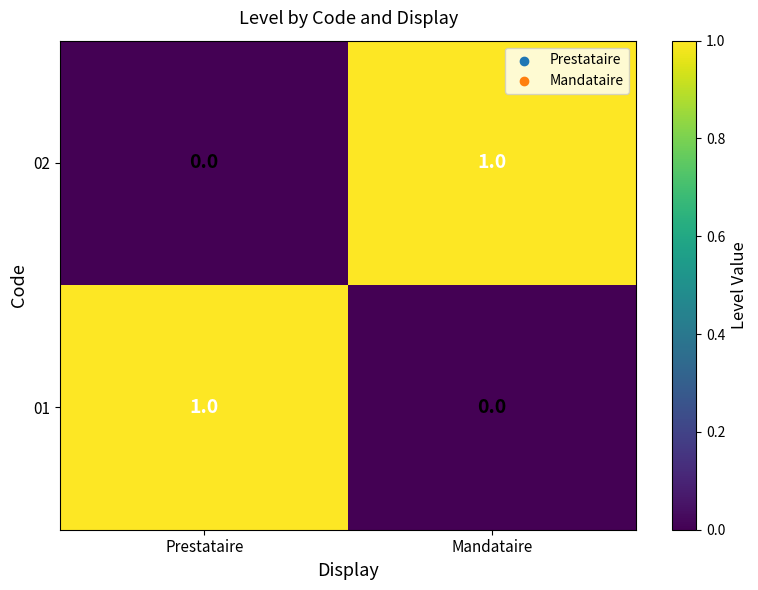

Is the value of 01 at Prestataire greater than the value of 02 at Prestataire?

Yes